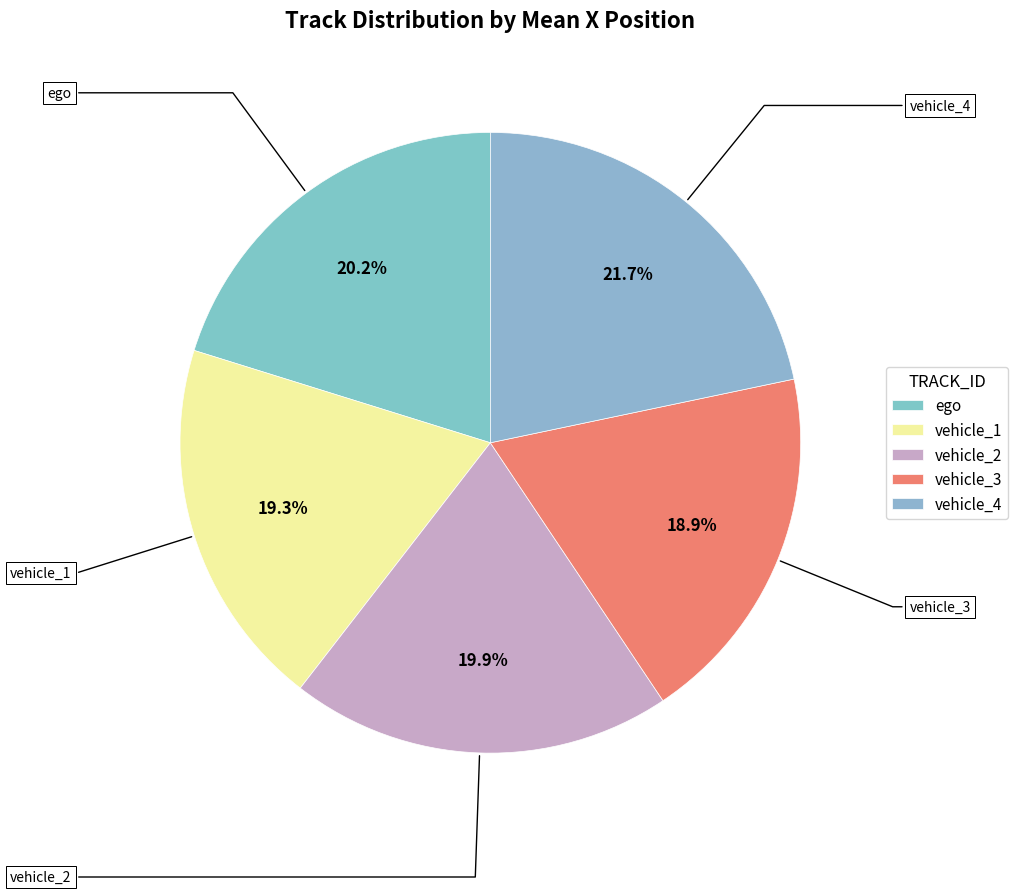

What percentage is NOT represented by vehicle_3?

81.2%